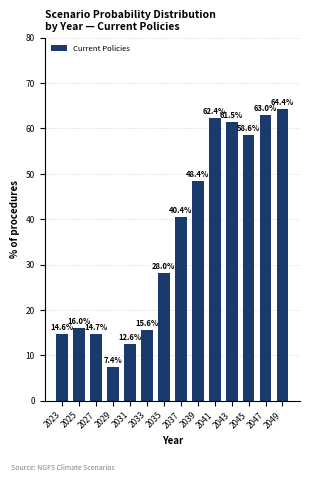

Which has a higher value, 2027 or 2029?

2027